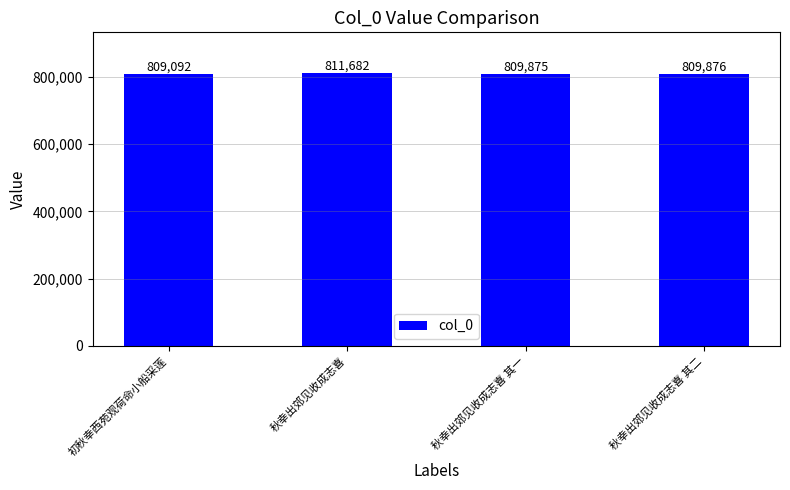

What is the difference between the second highest and second lowest values?

1